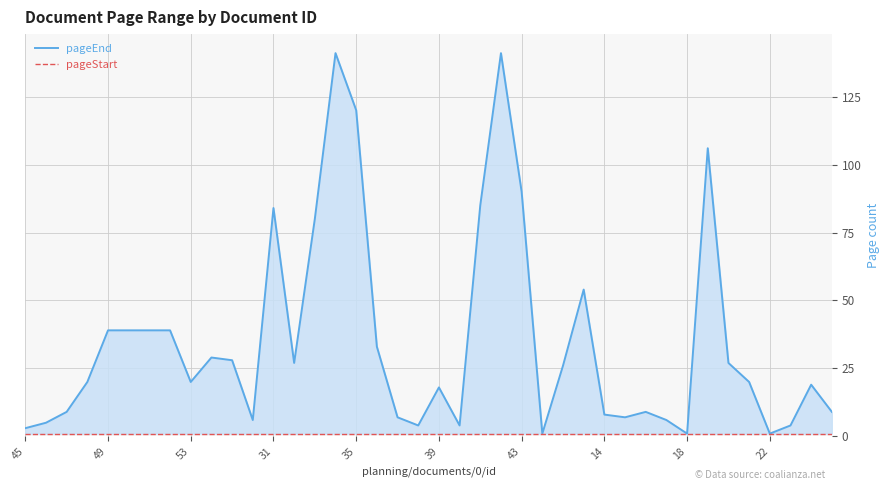

Reading left to right, list all the values displayed in this chart.

pageEnd: 3	5	9	20	39	39	39	39	20	29	28	6	84	27	80	141	120	33	7	4	18	4	85	141	90	1	26	54	8	7	9	6	1	106	27	20	1	4	19	9
pageStart: 1	1	1	1	1	1	1	1	1	1	1	1	1	1	1	1	1	1	1	1	1	1	1	1	1	1	1	1	1	1	1	1	1	1	1	1	1	1	1	1